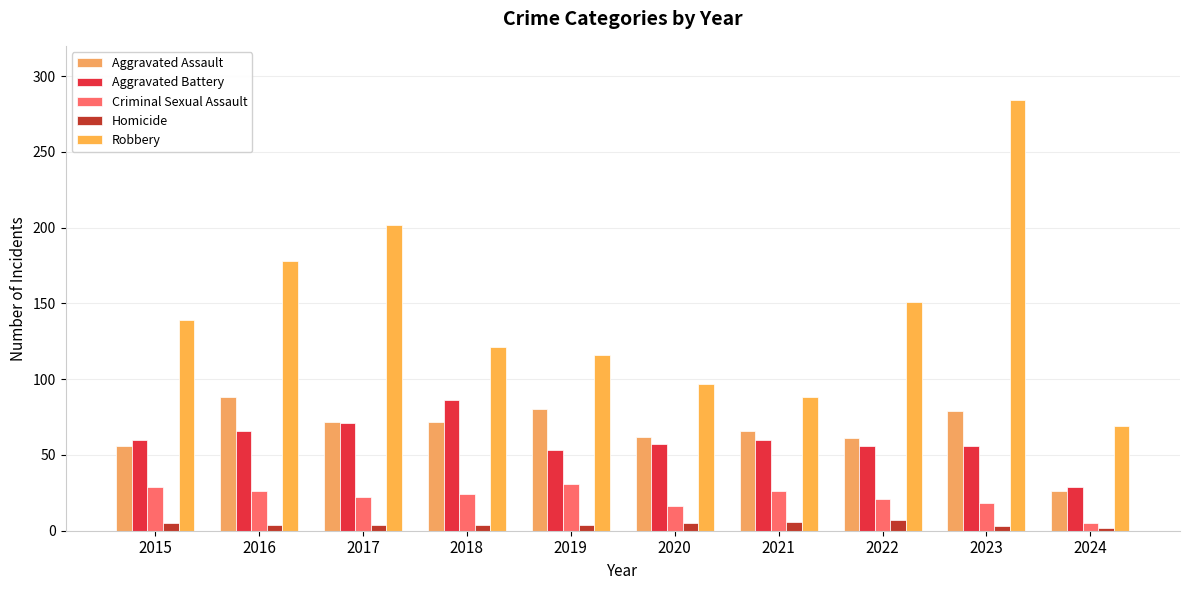

Which series has the largest range (max minus min)?

Robbery